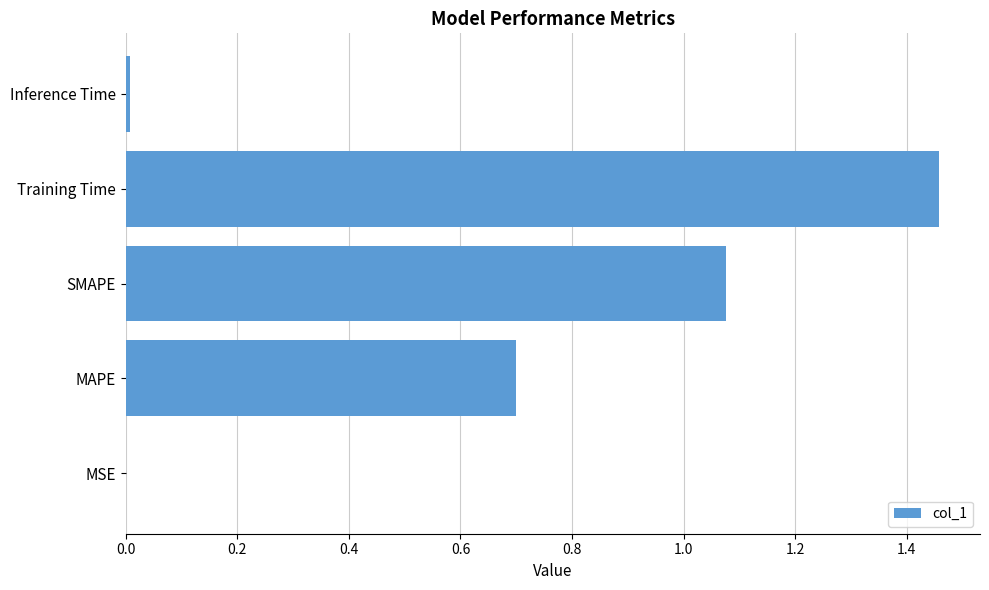

Which has a higher value, MSE or Training Time?

Training Time